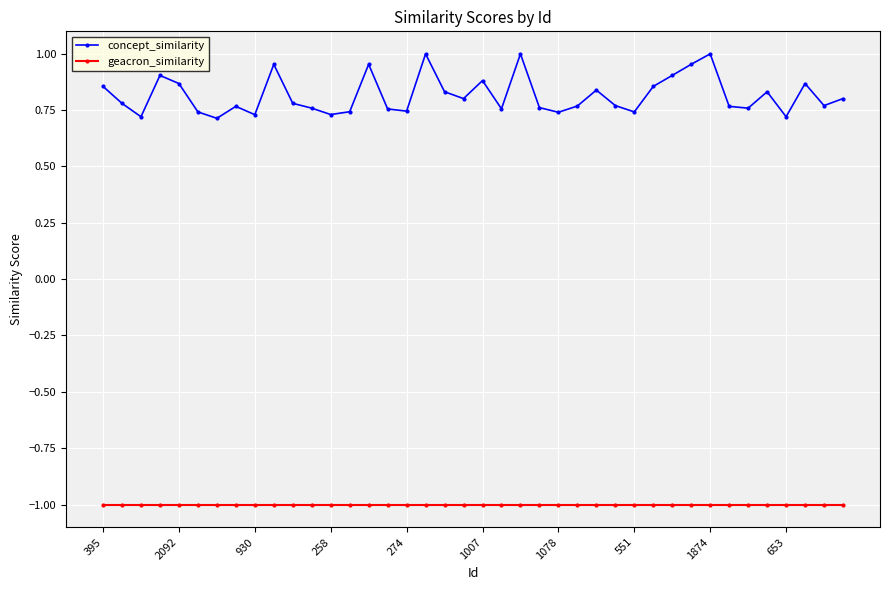

List the series in order of their overall mean, lowest first.

geacron_similarity, concept_similarity